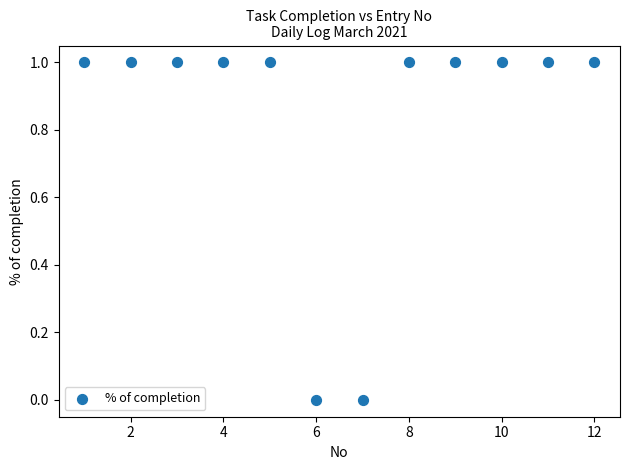

What is the average X value?

6